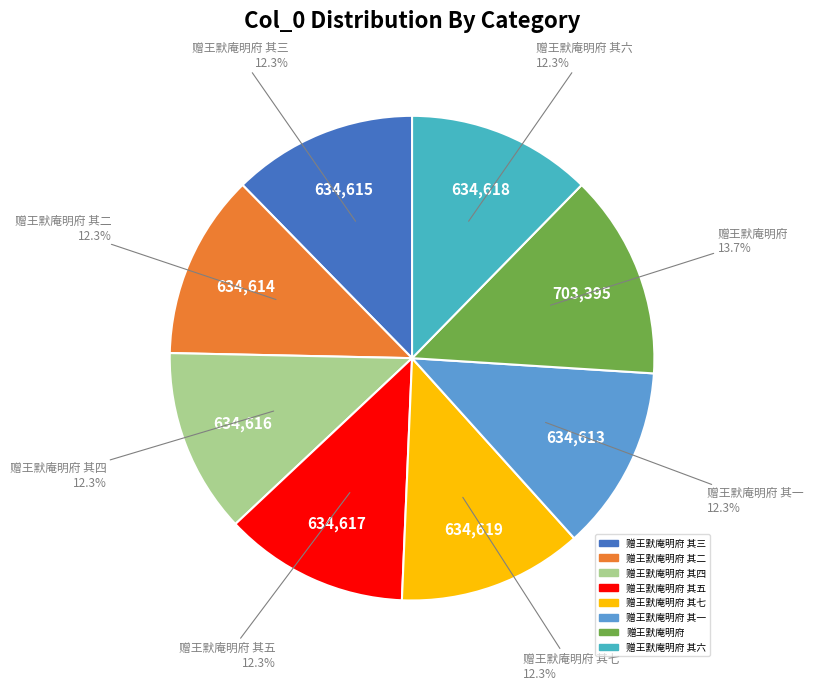

Count the number of slices in the pie.

8